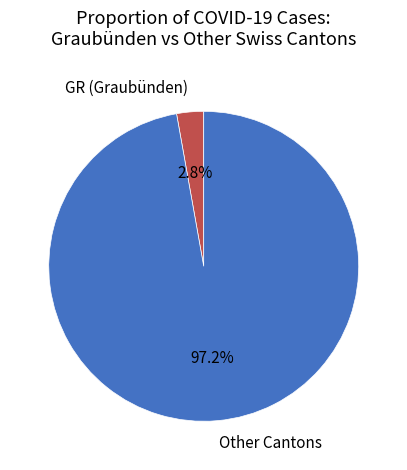

Which slice represents more than half of the pie?

Other Cantons